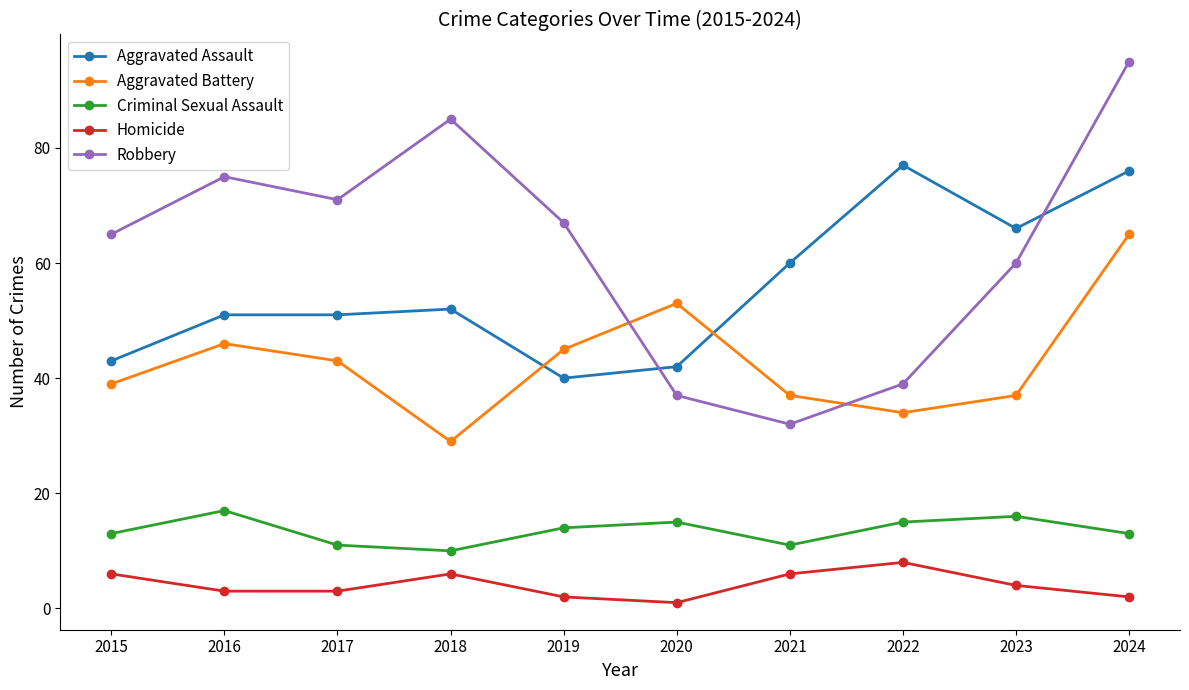

Is it true that Robbery equals 98 at 2017?

False